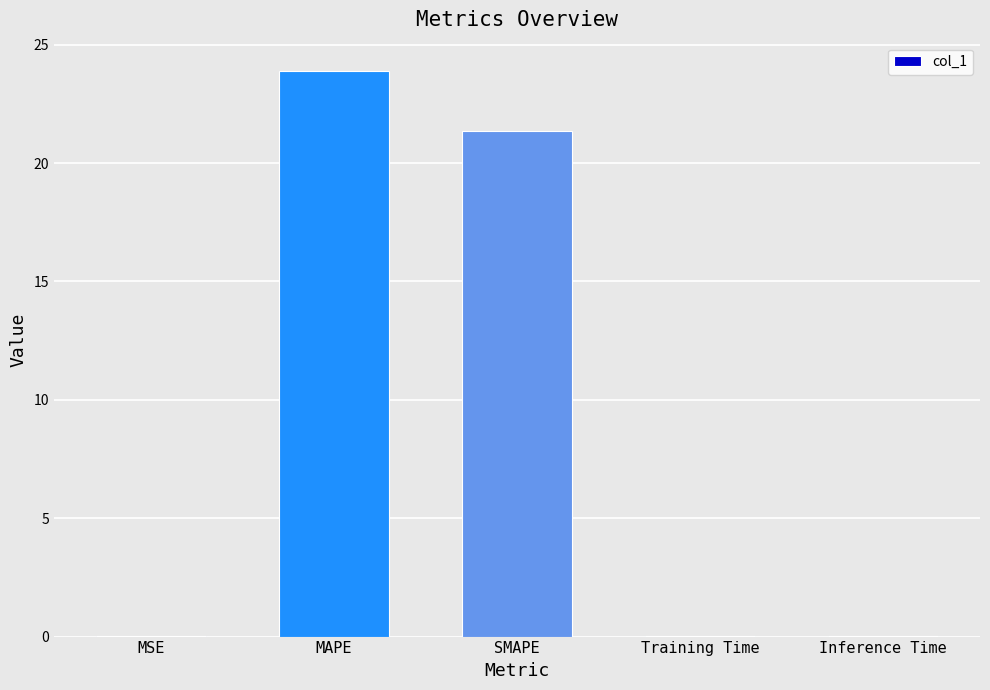

Which has a higher value, SMAPE or Inference Time?

SMAPE